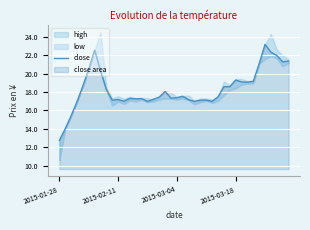

True or false: close has a value of 5.2 at 2015-01-28.

False